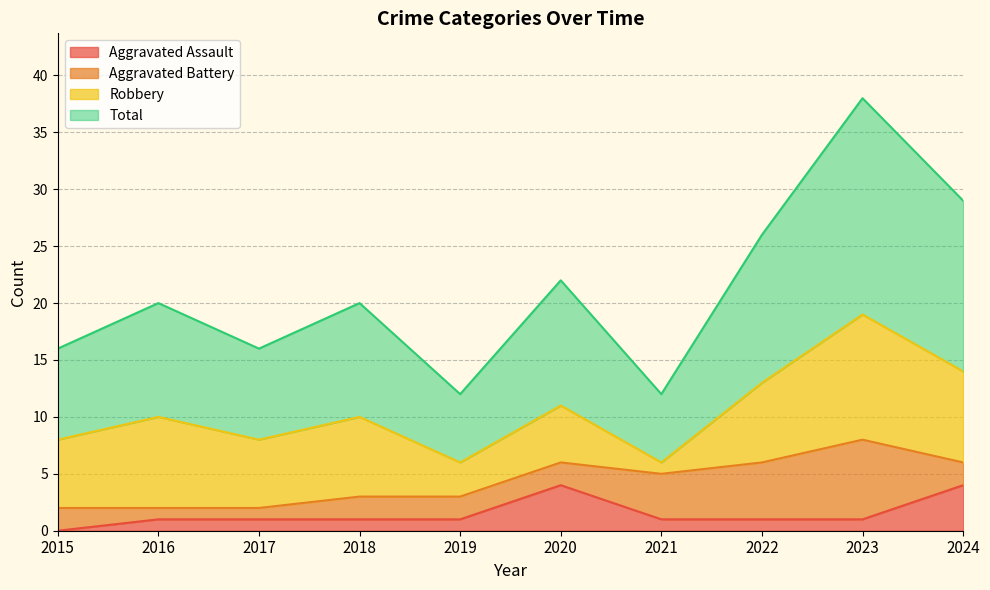

Which series changed the most between 2018 and 2024?

Total